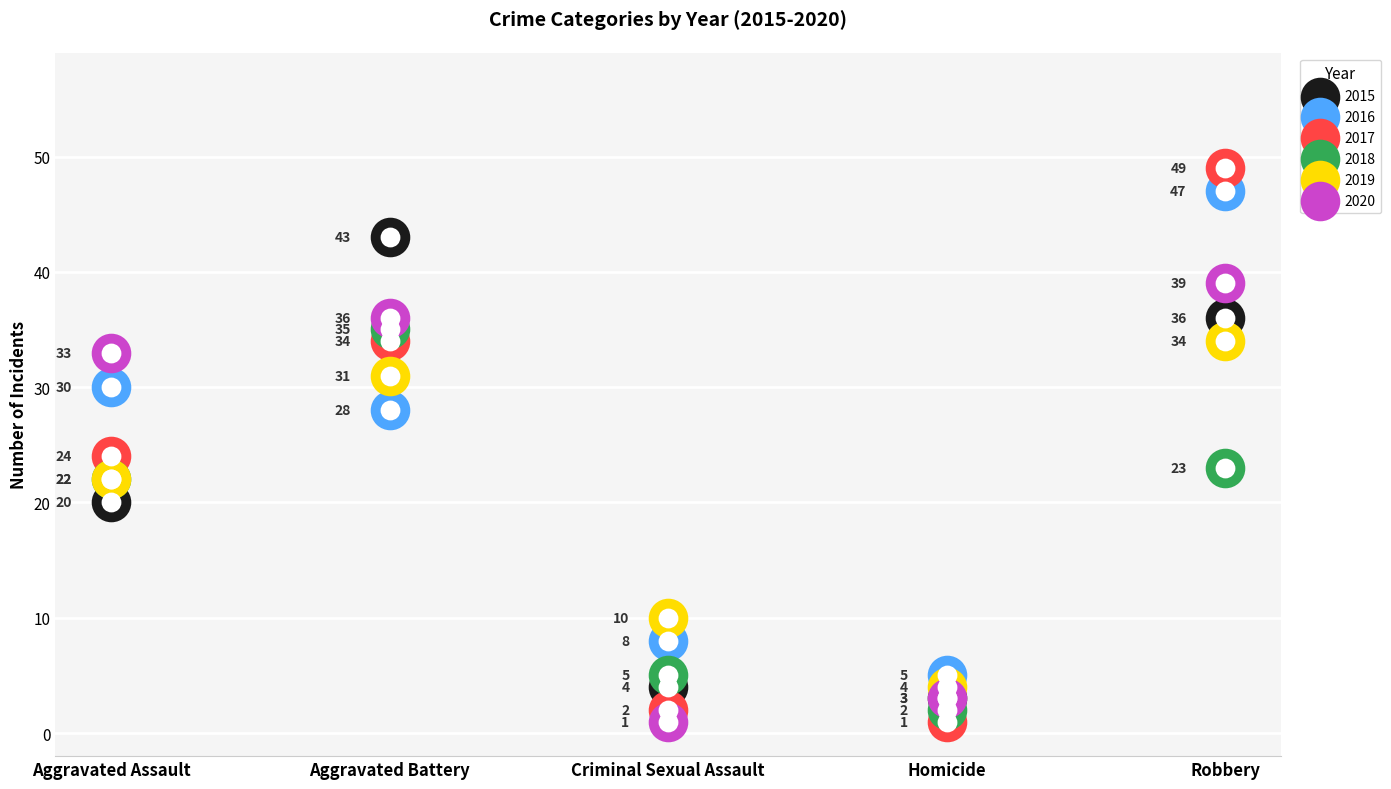

At how many categories does at least one series exceed 17?

3